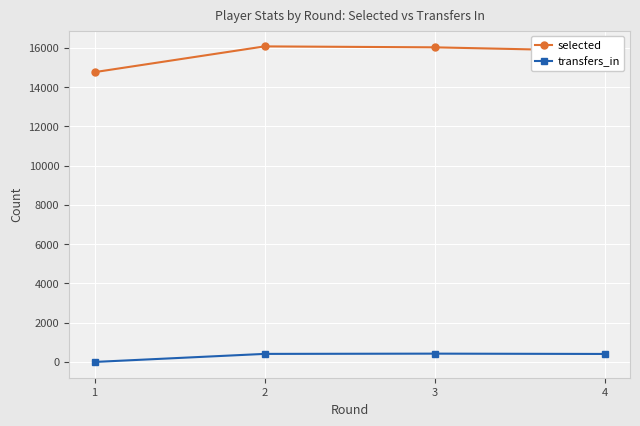

Which series has the largest range (max minus min)?

selected